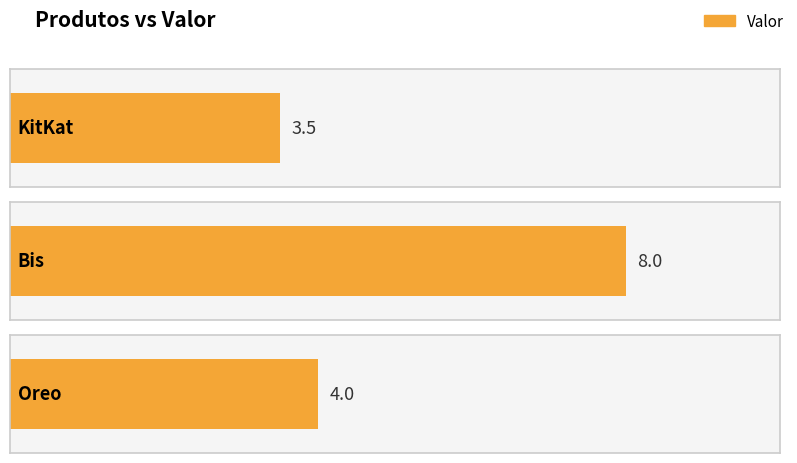

How many values are between 3 and 8?

3